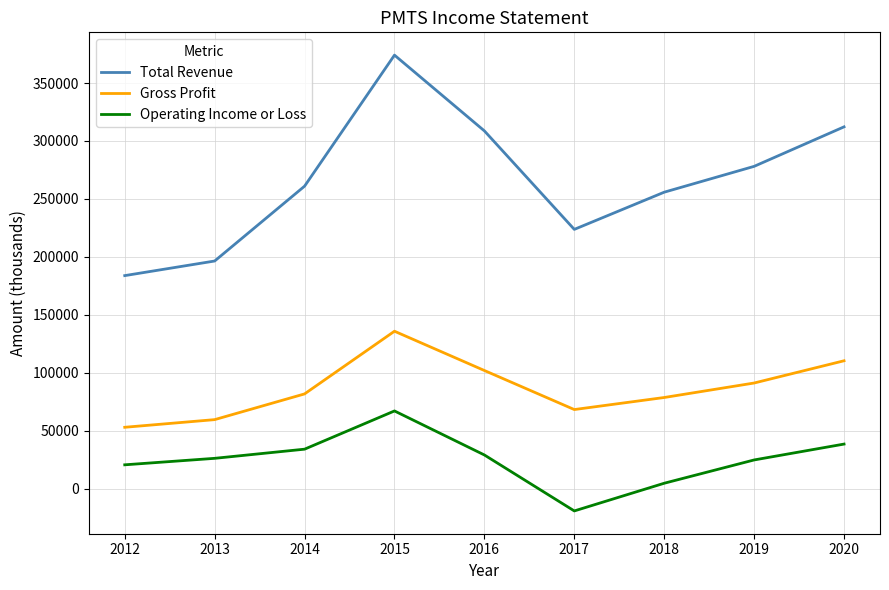

What is the total value across all series at 2013?

282000